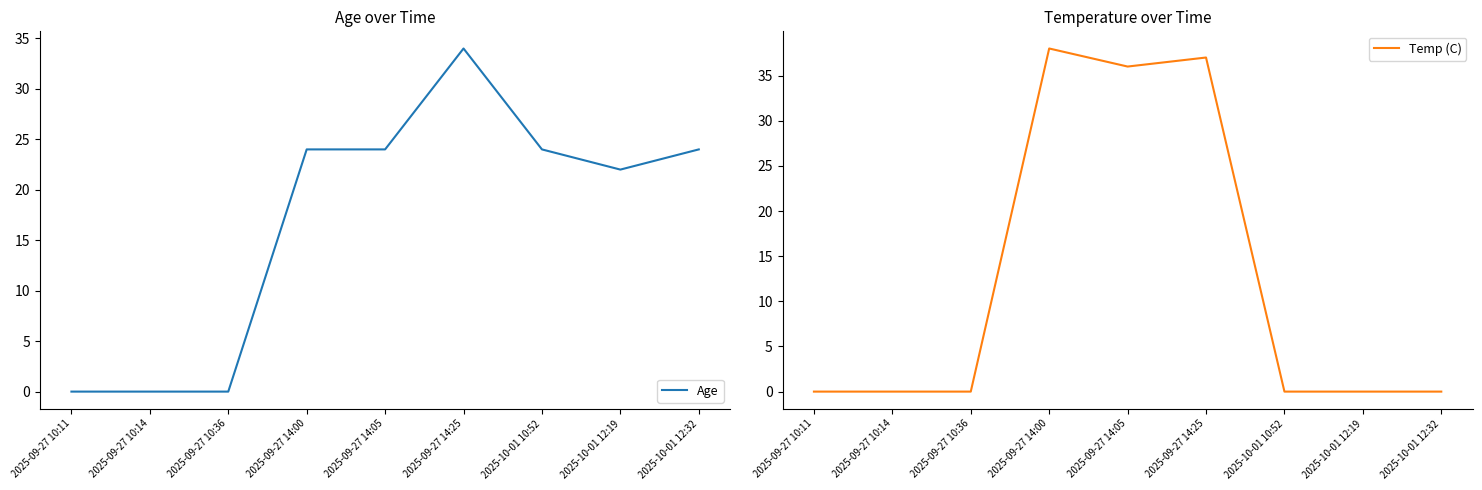

Which series has the largest total across all categories?

Age